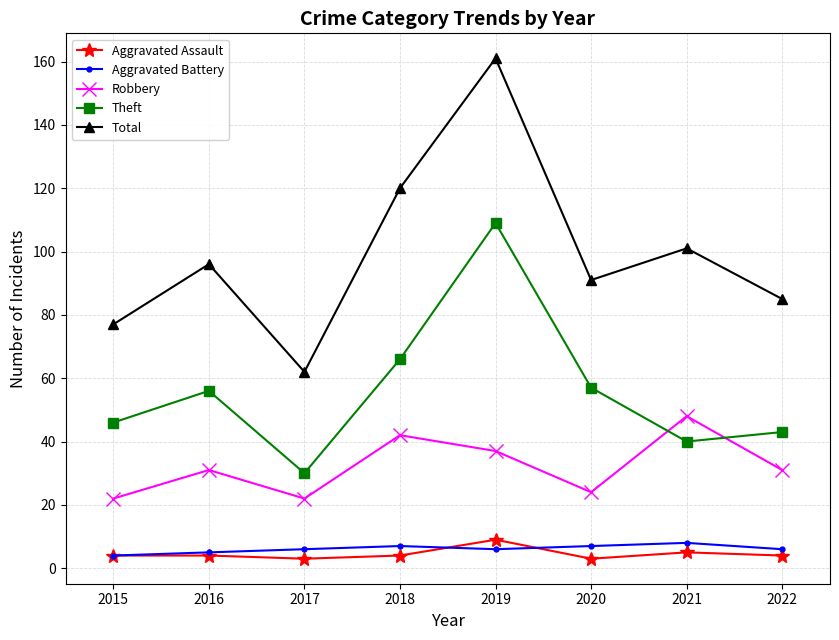

How many values in the Total series are below 96?

4